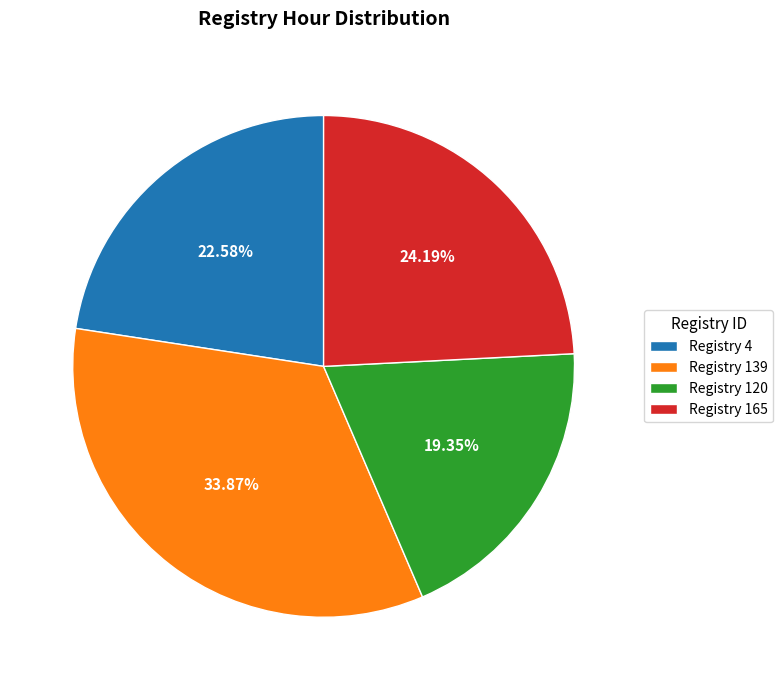

Is there any slice that represents more than half of the pie?

No